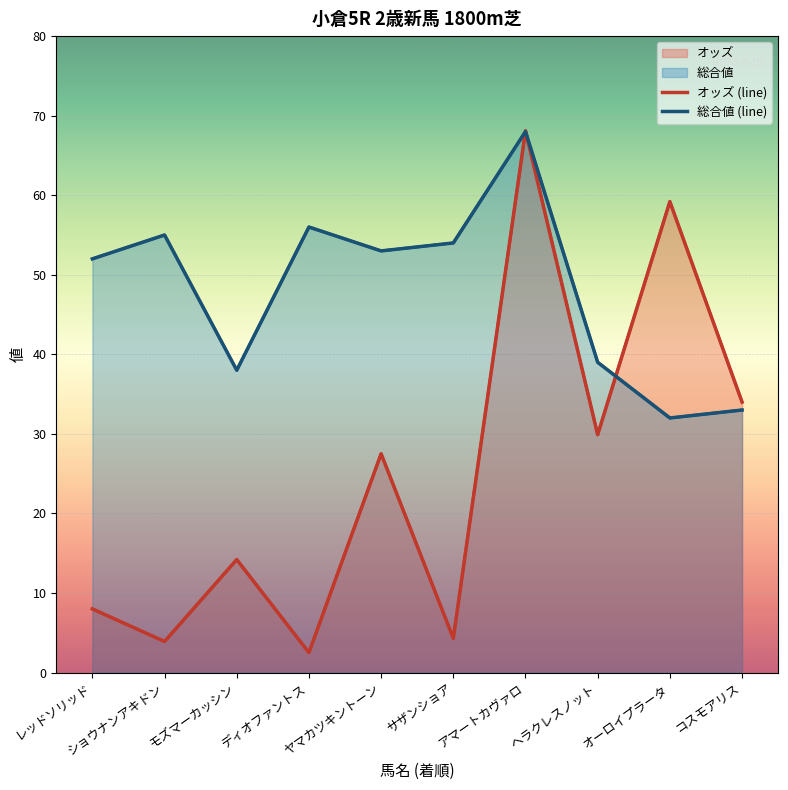

How many data points does each series have?

10